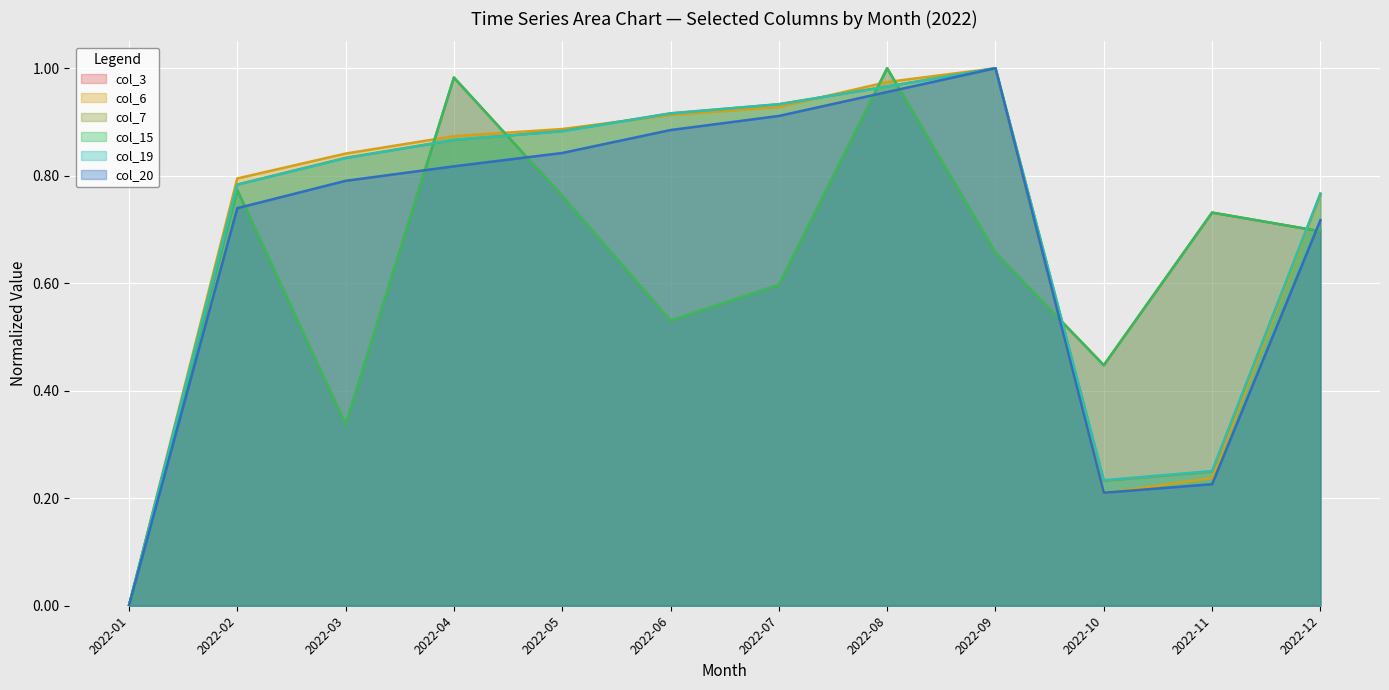

The col_3 series shows 0.6 at 2022-07. True or false?

True